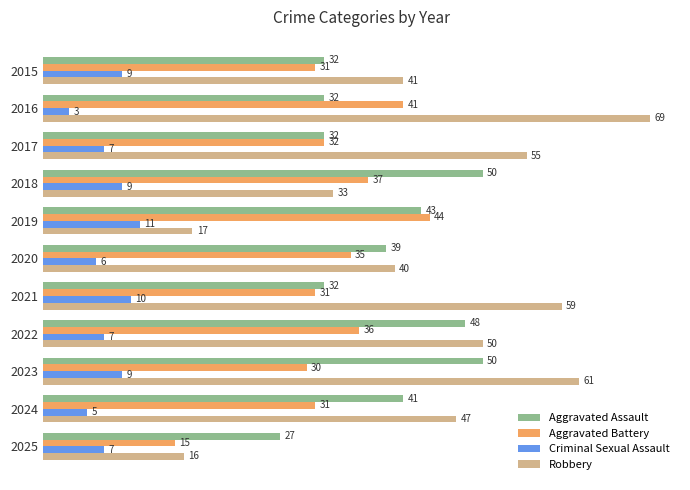

What is the difference between the maximum and minimum values in the Robbery series?

53